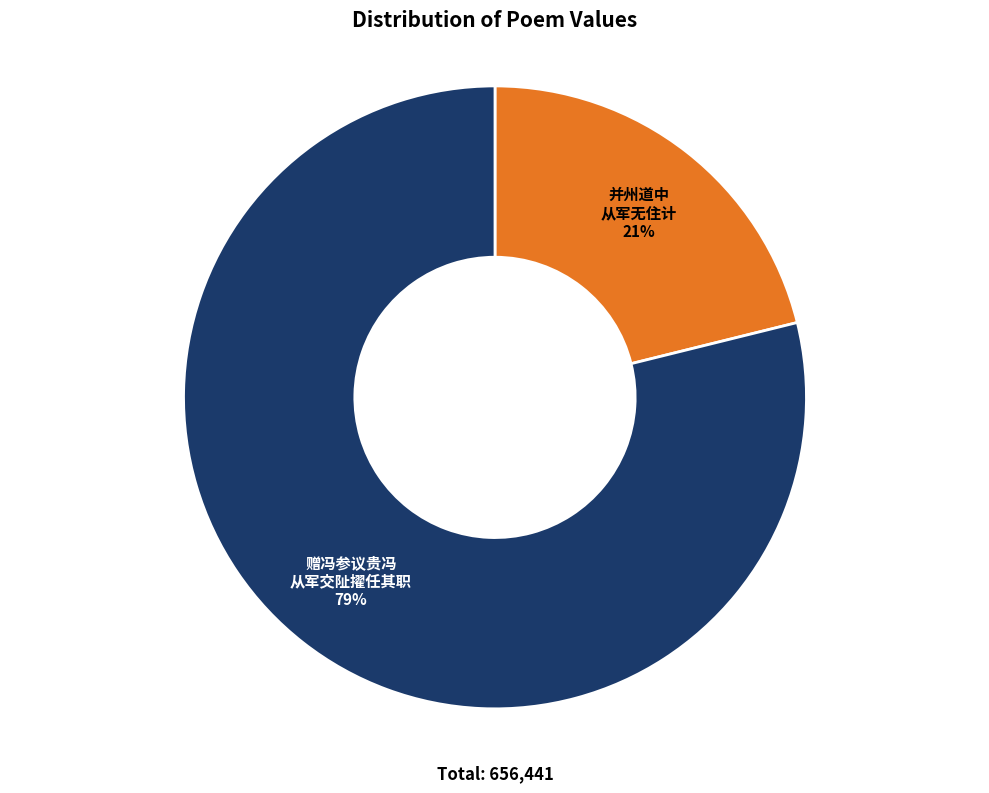

To the nearest percent, what is the average slice percentage?

50%